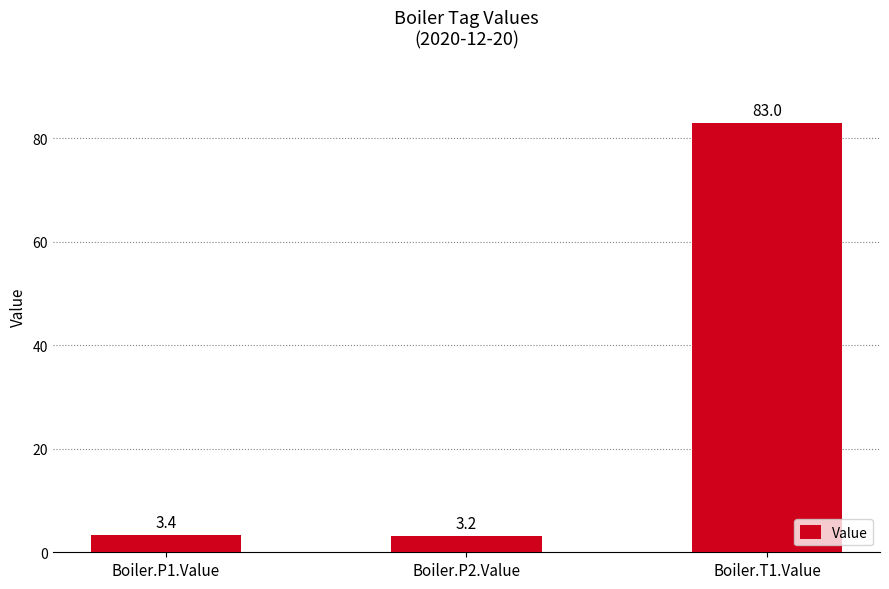

Rank the categories by value from highest to lowest.

Boiler.T1.Value, Boiler.P1.Value, Boiler.P2.Value